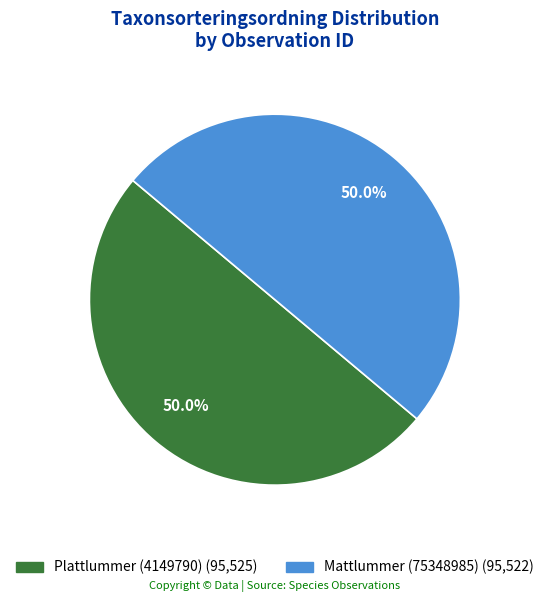

True or false: Mattlummer (75348985) accounts for 60% of the total.

False